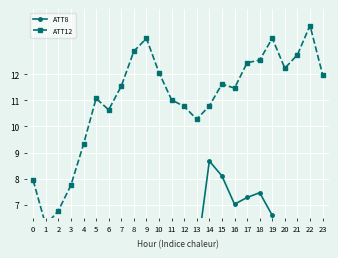

What is the maximum value for ATT8?

8.7